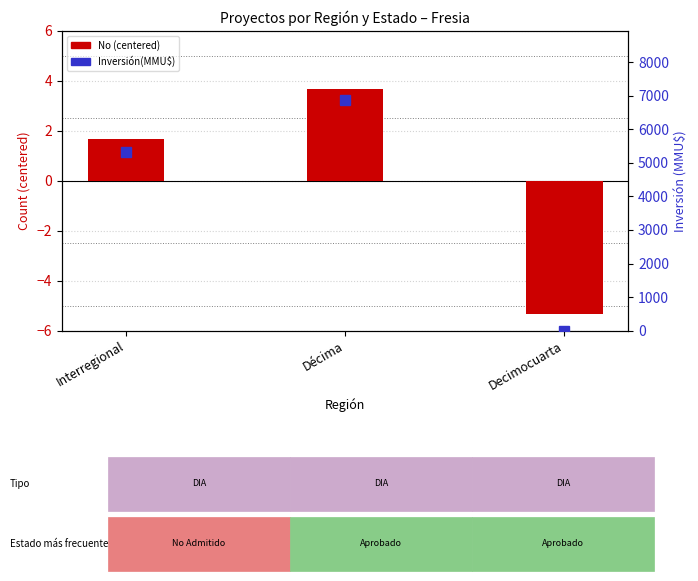

Count the number of data series in this chart.

2